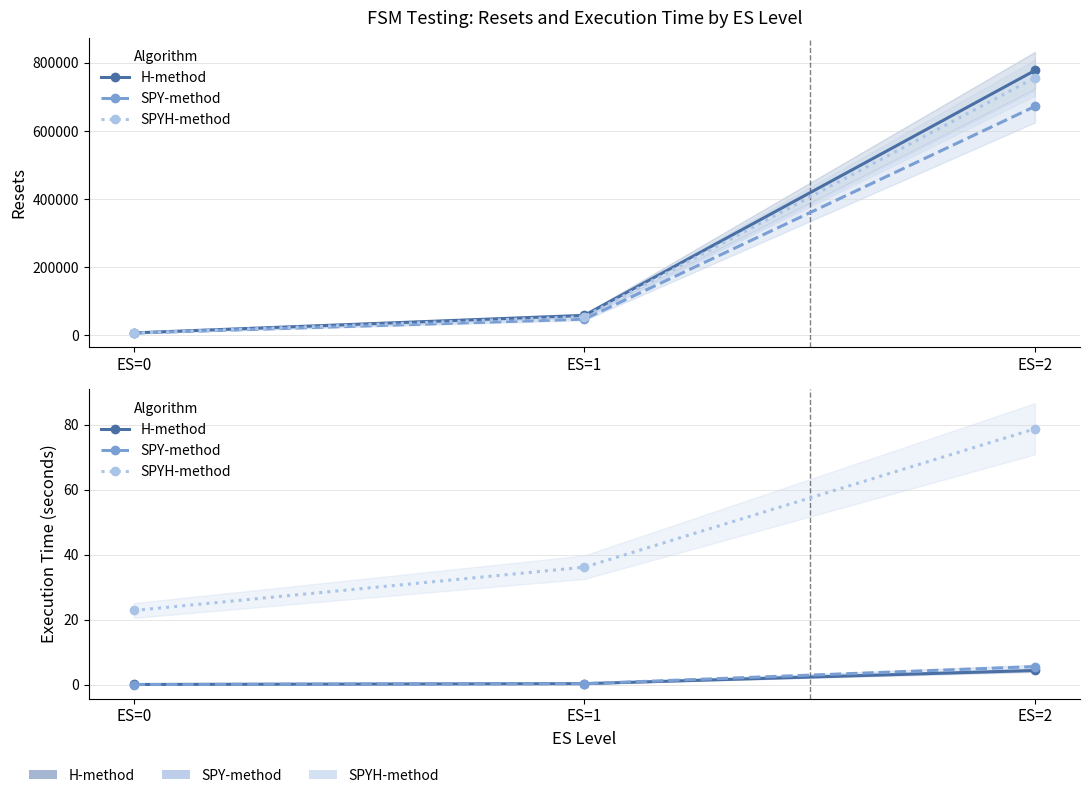

Between ES=0 and ES=2, which is larger?

ES=2